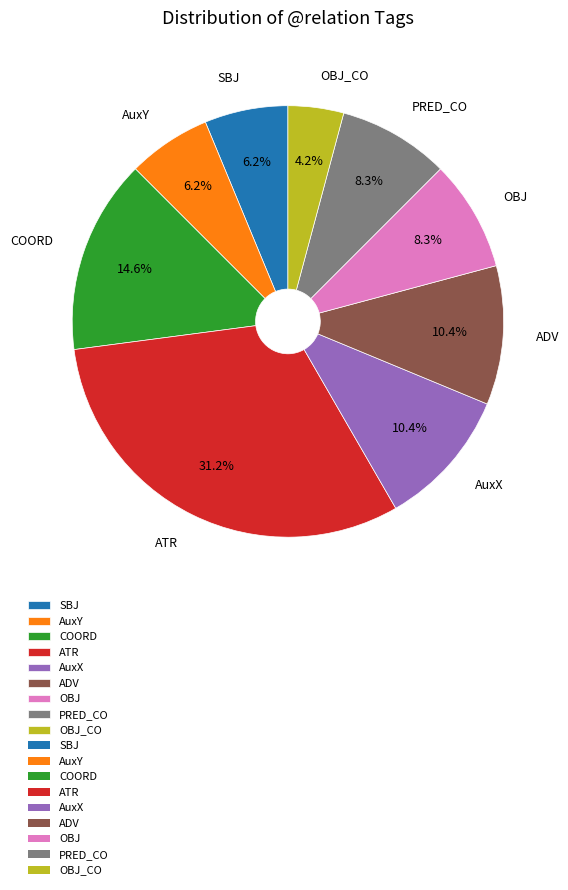

Is COORD the majority of the pie?

No